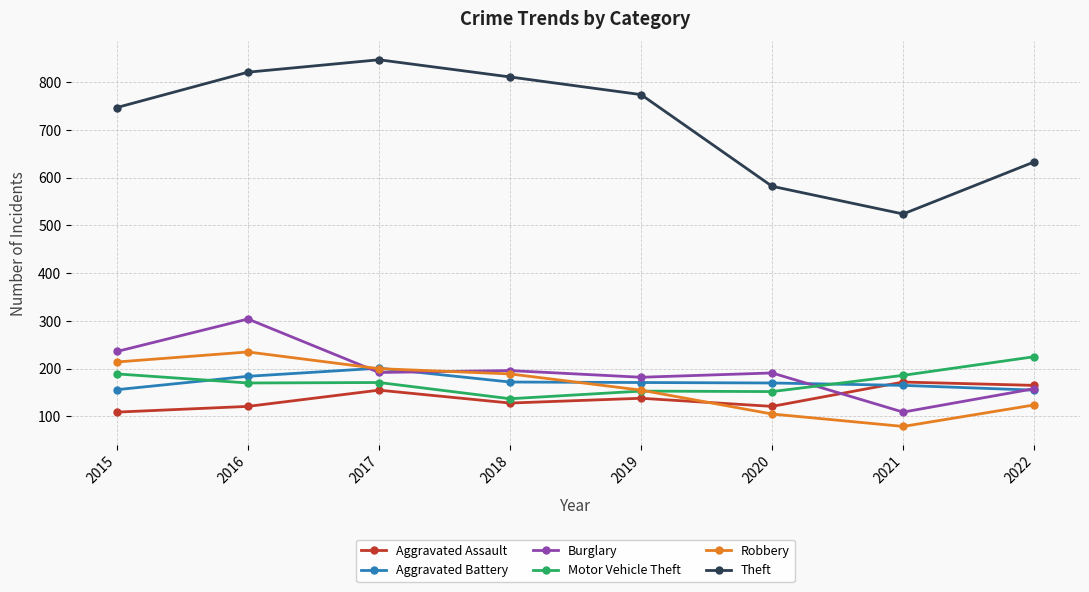

Between which two adjacent categories do Aggravated Battery and Motor Vehicle Theft first intersect?

2015 and 2016